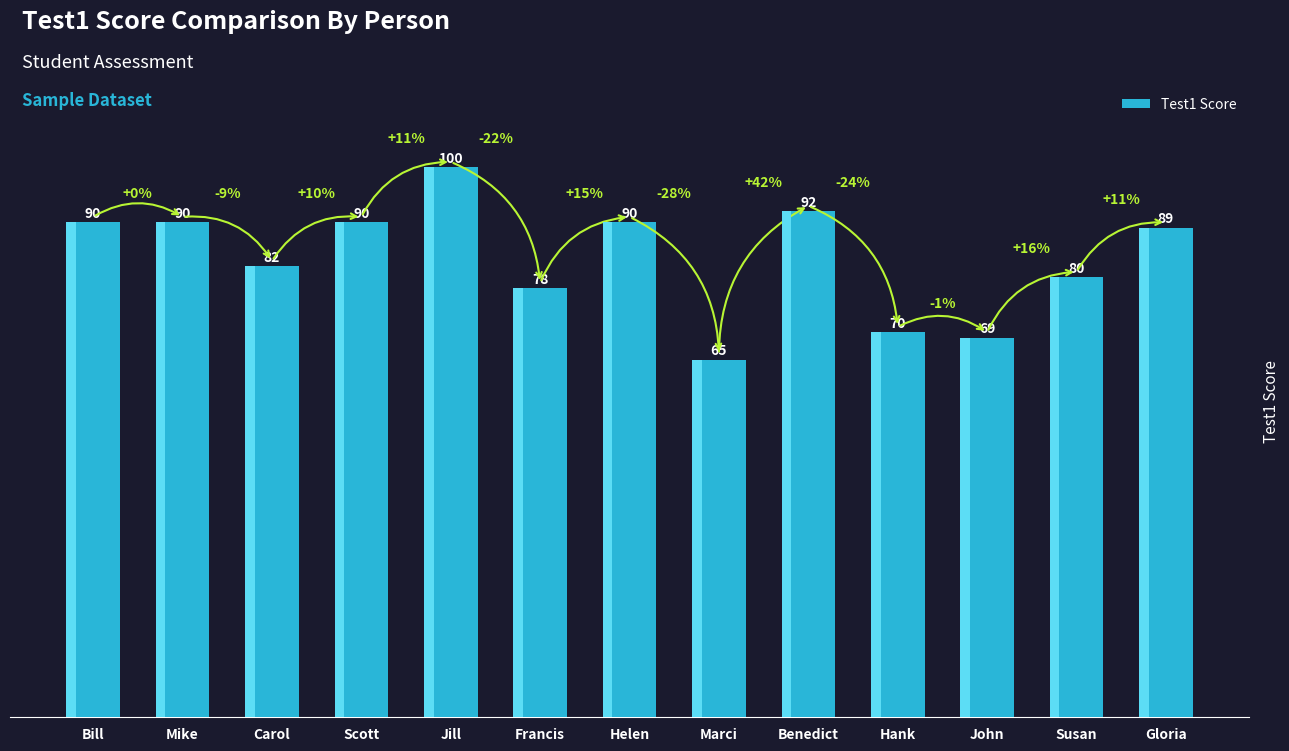

The chart shows a value of 56 at Jill. True or false?

False